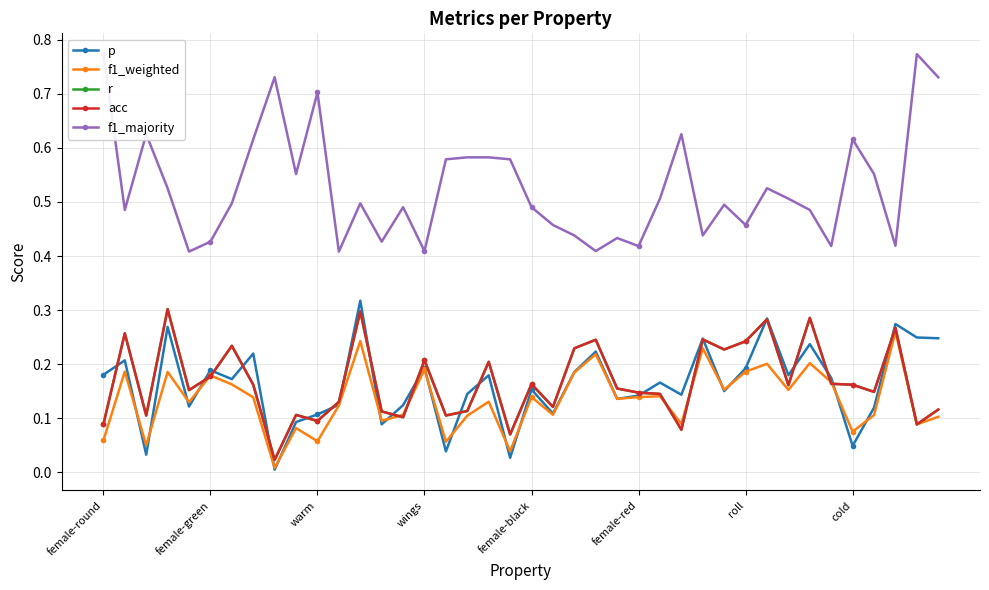

What is the value of the r point at the 18th from the left?

0.1